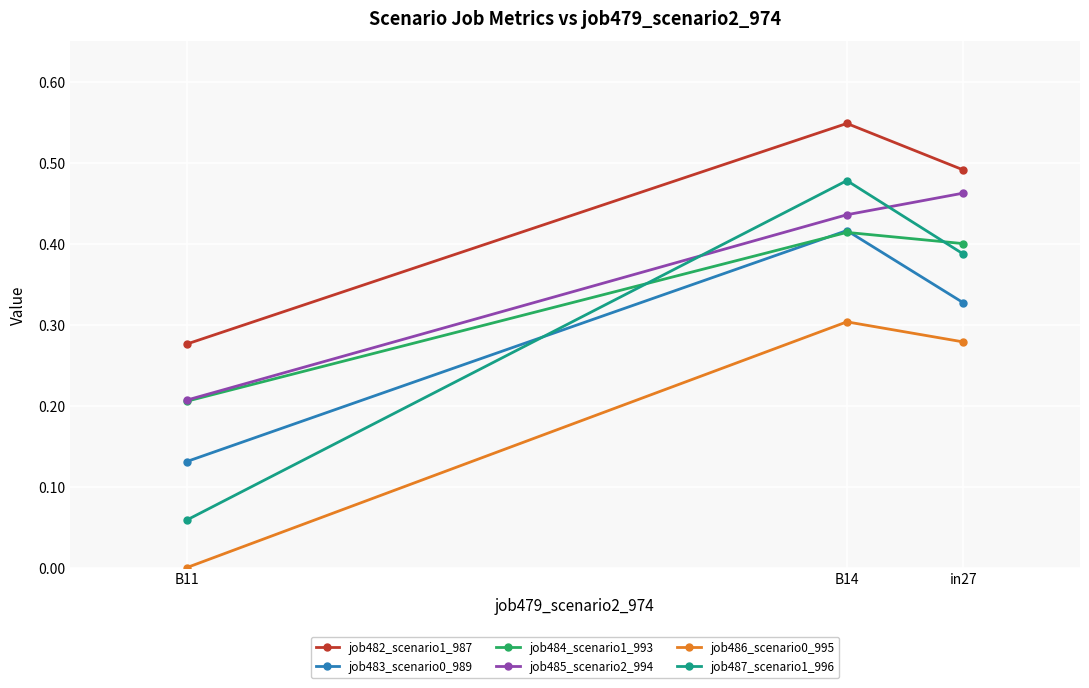

What is the highest value of the job485_scenario2_994 series?

0.5